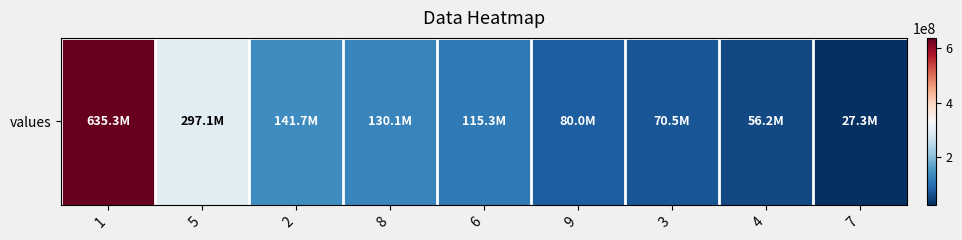

What is the sum of all values?

1553405840